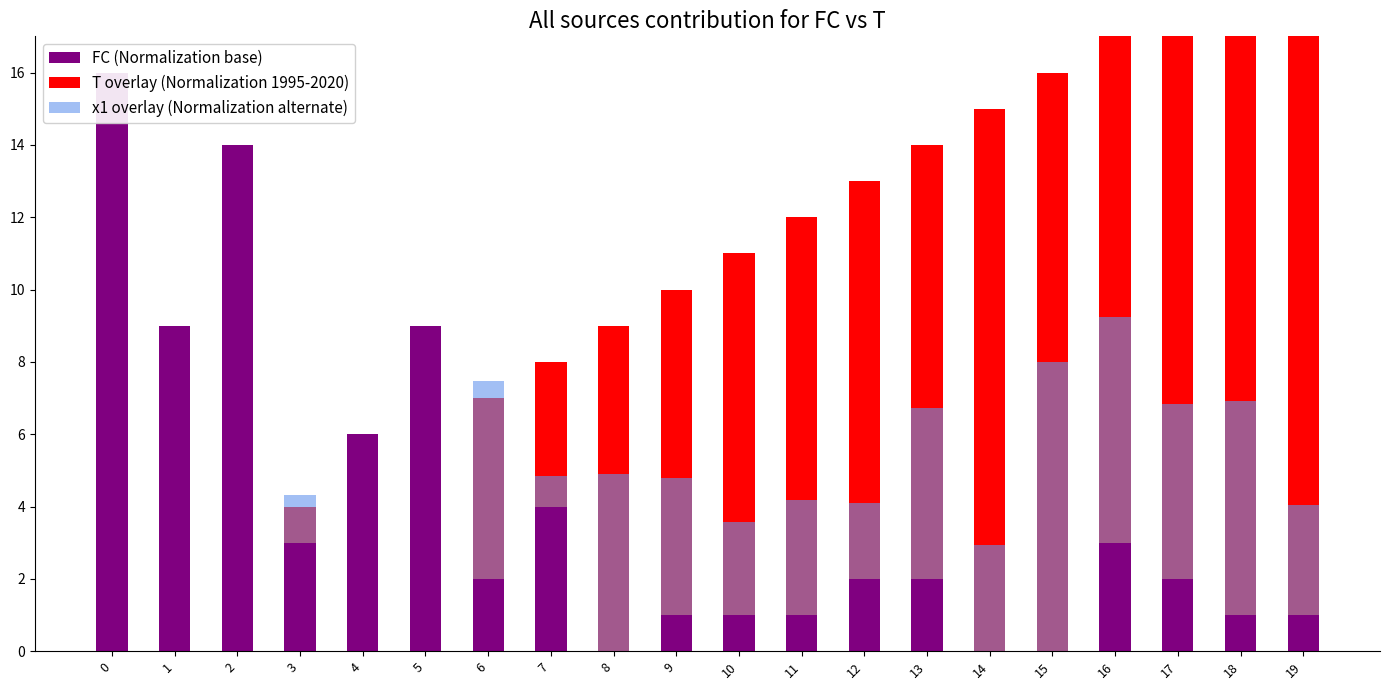

Is it true that T overlay (Normalization 1995-2020) equals 19.0 at 19?

True